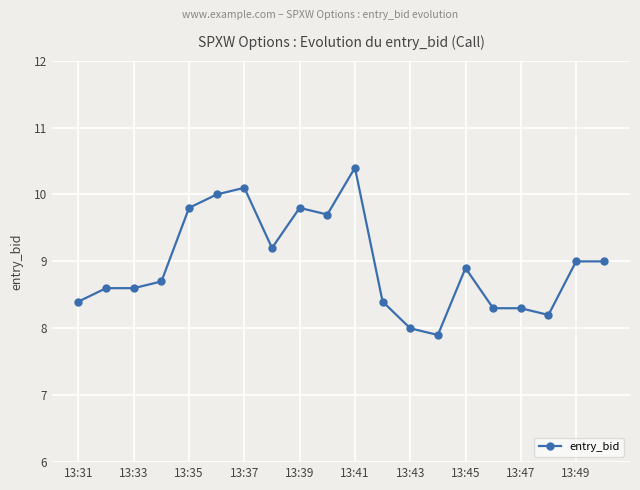

What is the difference between the second highest and minimum values?

2.2